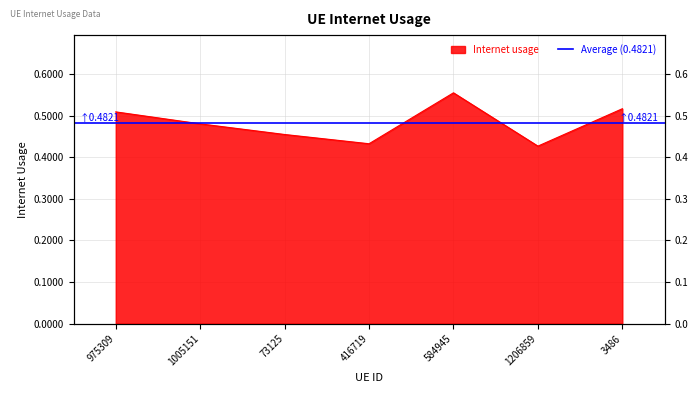

Reading left to right, extract all data points from this chart.

975309=0.5	1005151=0.5	73125=0.5	416719=0.4	584945=0.6	1206859=0.4	3486=0.5